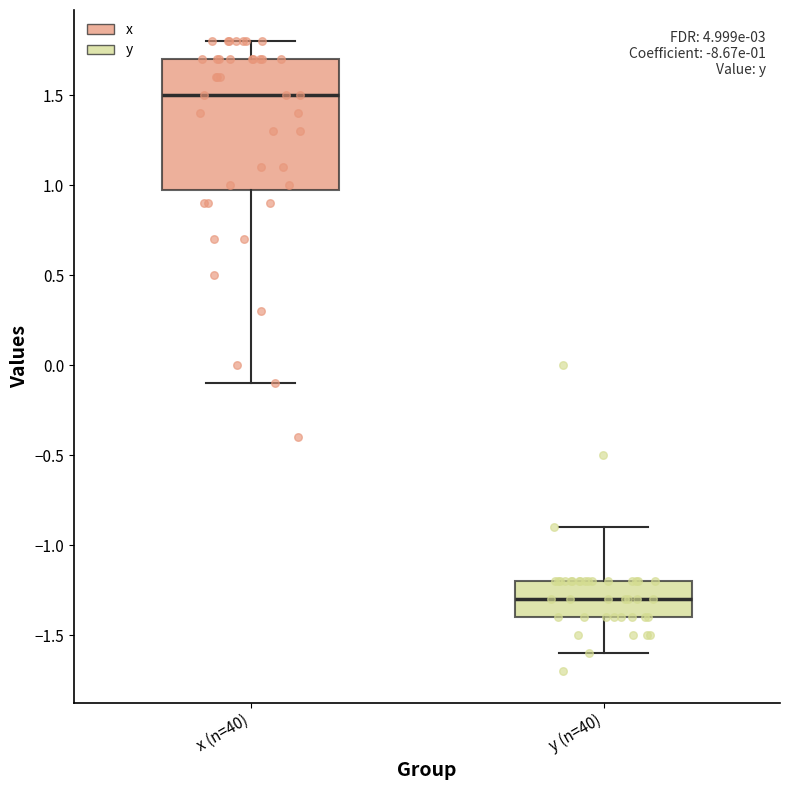

Comparing the boxes themselves (not the whiskers), which one is the tallest?

x (n=40)